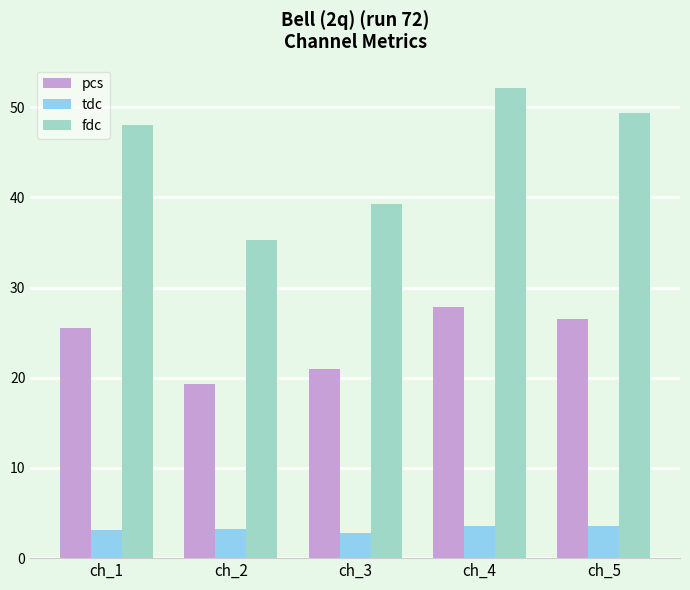

What is the average value of the fdc series?

44.8